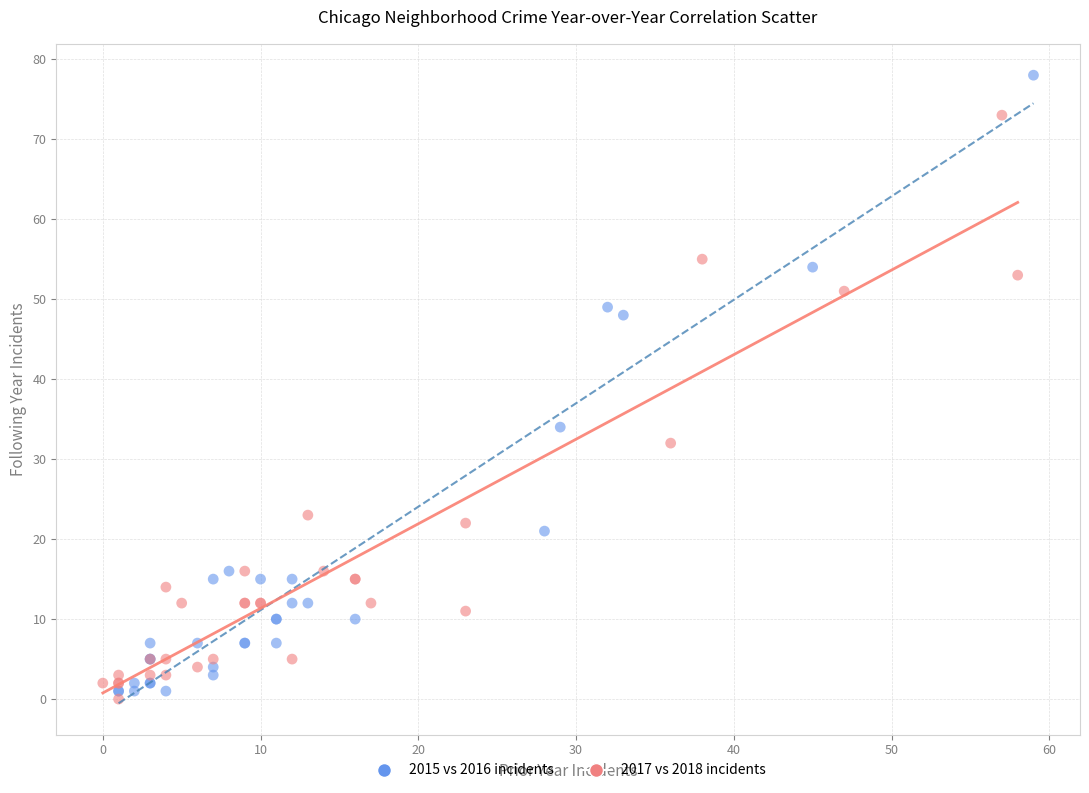

Which series contains the highest Y value?

2015 vs 2016 incidents